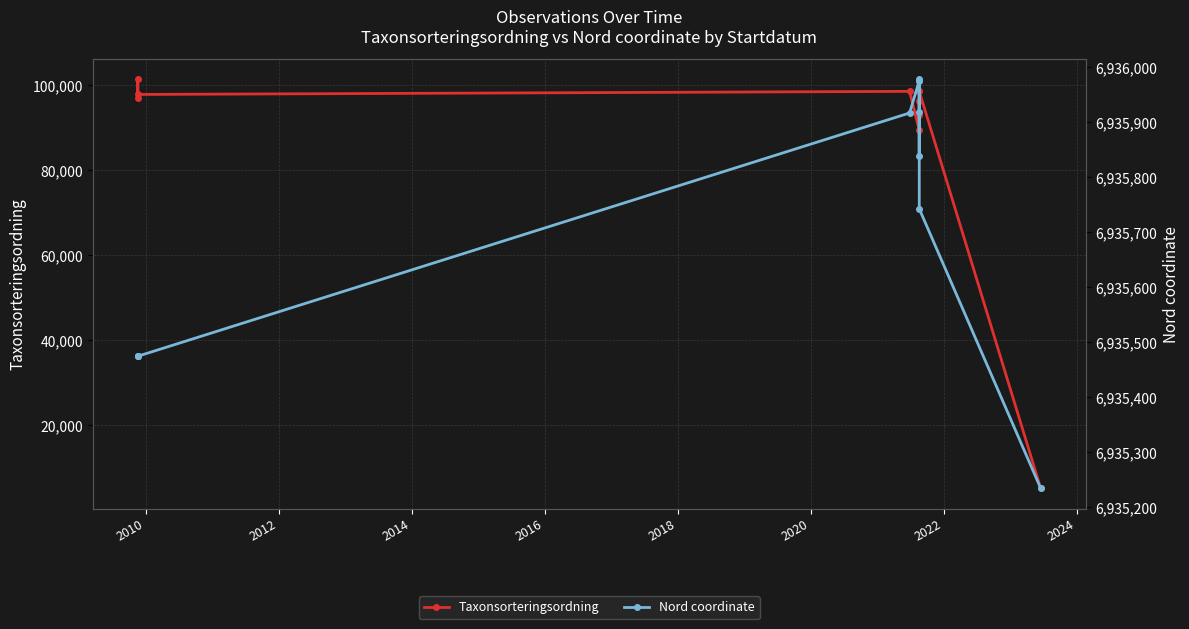

How many data points in Taxonsorteringsordning are above 97792?

4